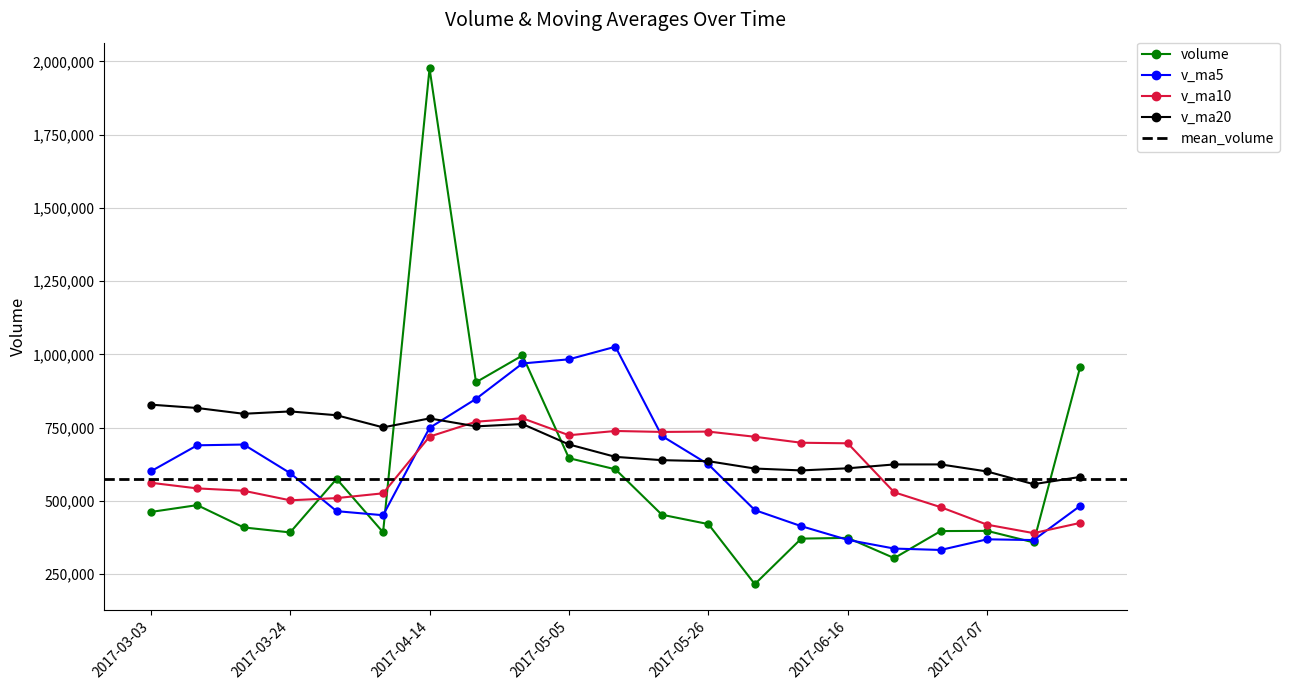

What is the maximum value for v_ma10?

781948.2